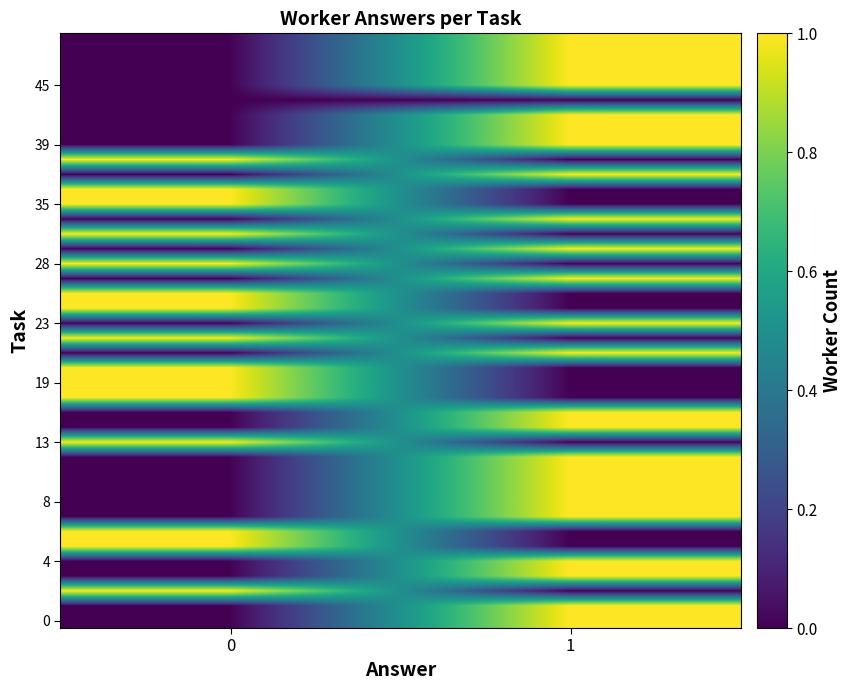

What is the difference between the highest and lowest values at 0?

1